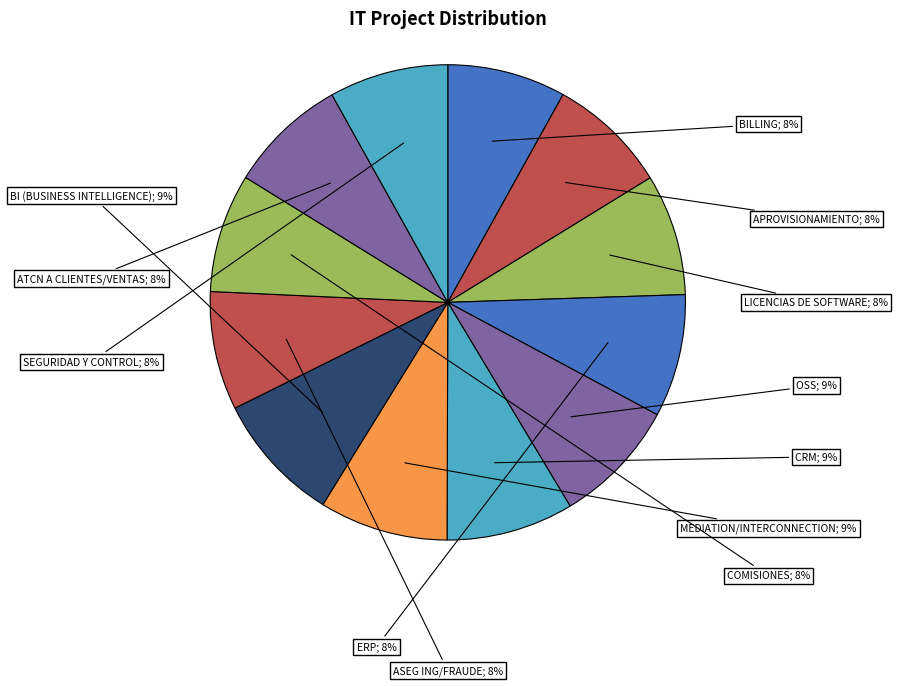

How many slices are in this pie chart?

12